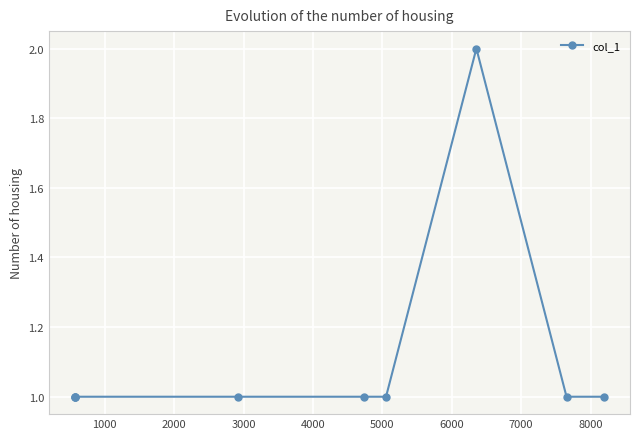

What is the minimum value shown in the chart?

1